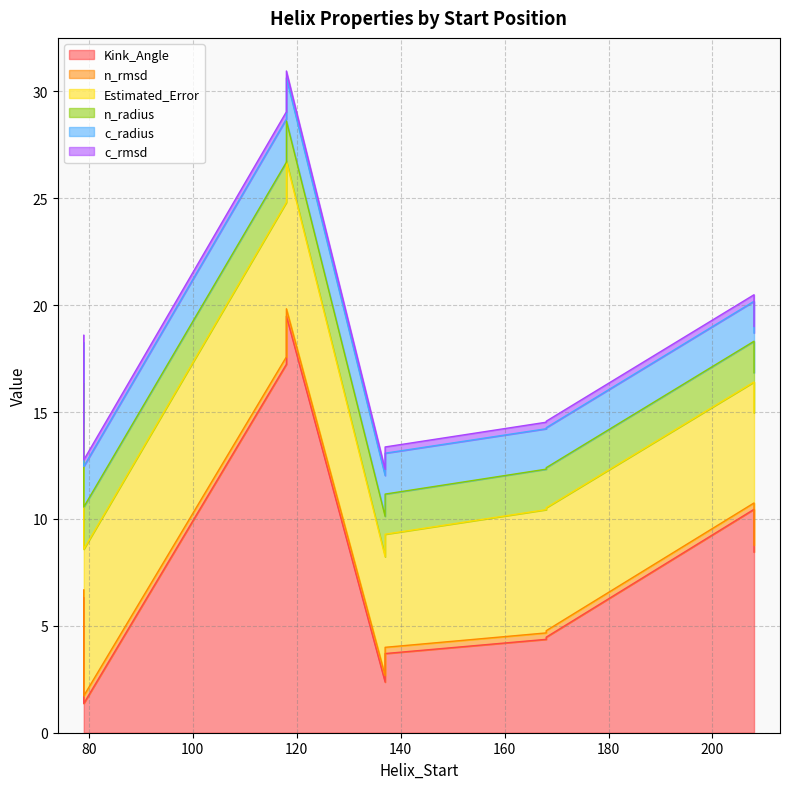

In c_rmsd, how many points are higher than both neighbors (excluding endpoints)?

1